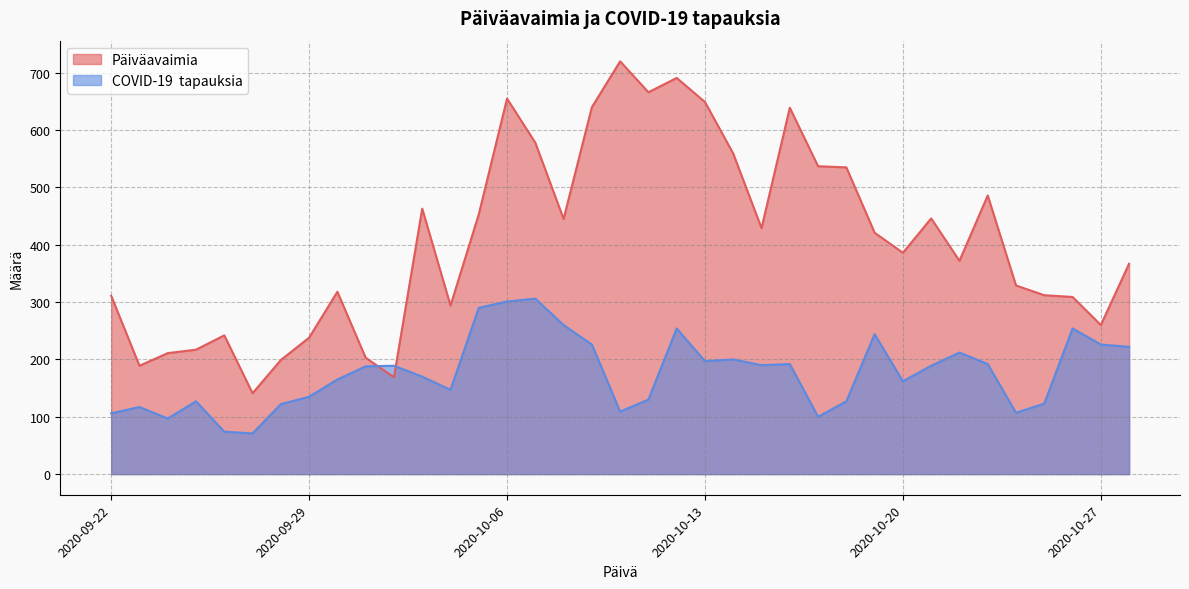

What is the approximate value of Päiväavaimia at 2020-09-24?

211